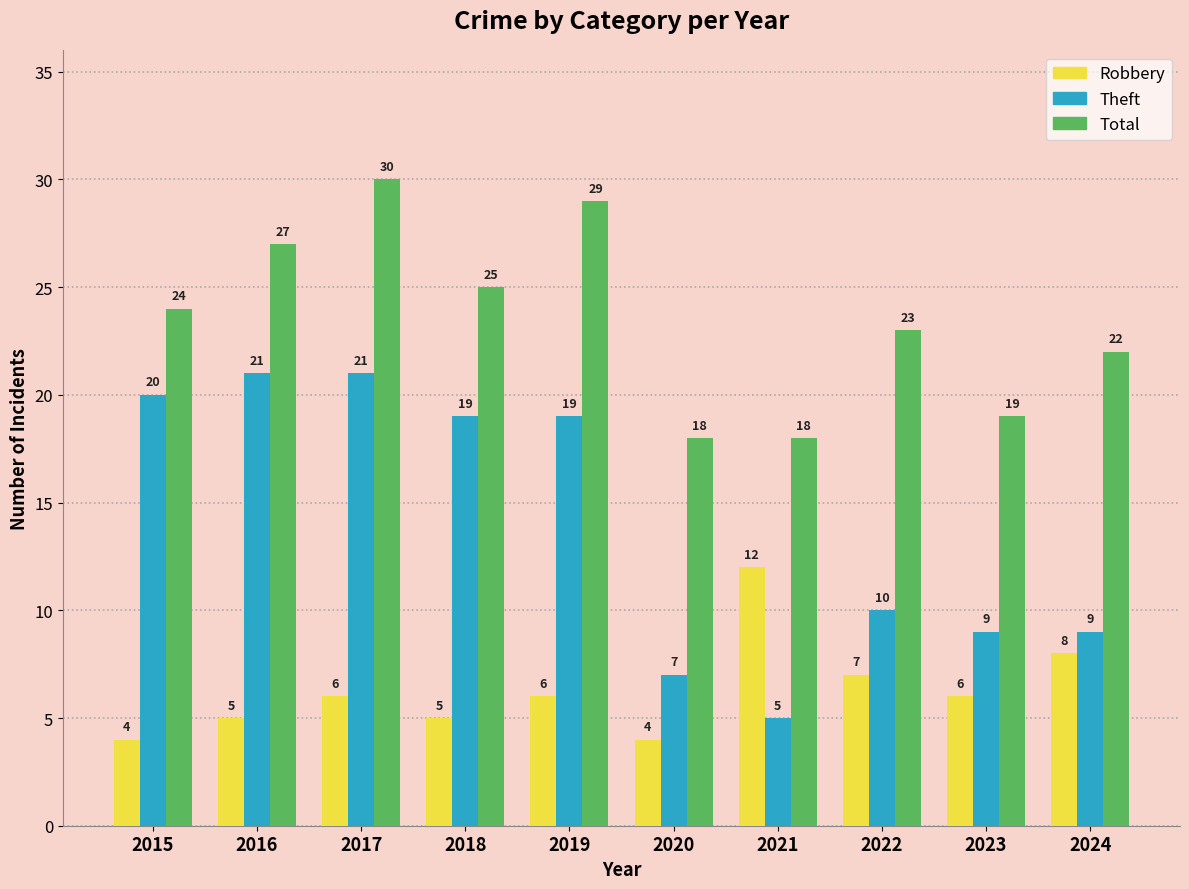

The Total series shows 24 at 2015. True or false?

True